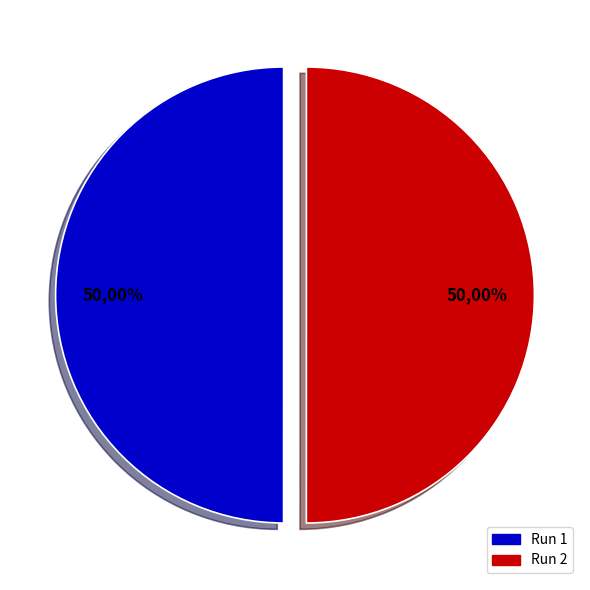

To the nearest percent, what is the average slice percentage?

50%